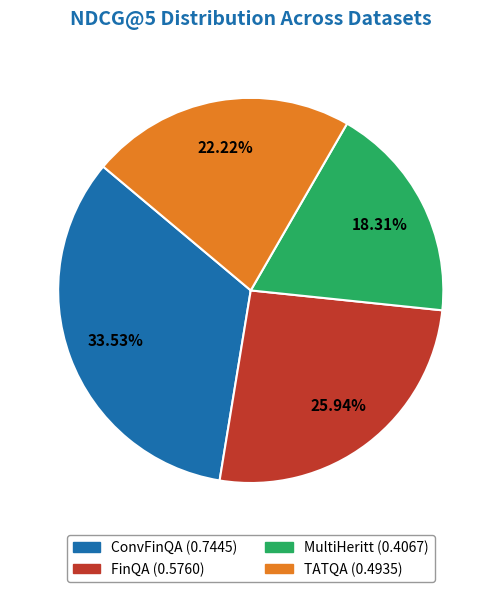

What is the smallest slice in the pie chart?

MultiHeritt